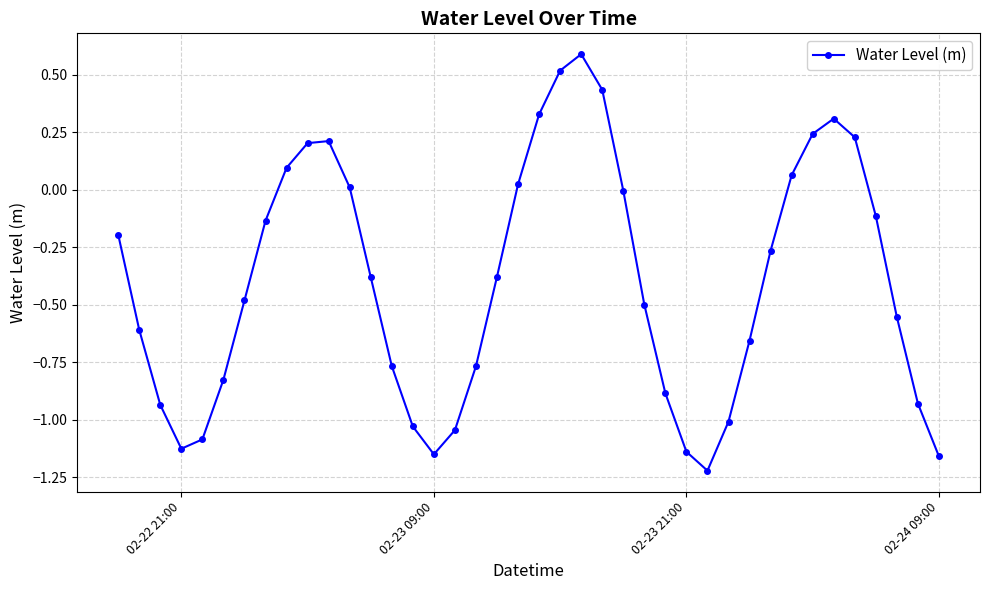

How many lines are shown in the chart?

1